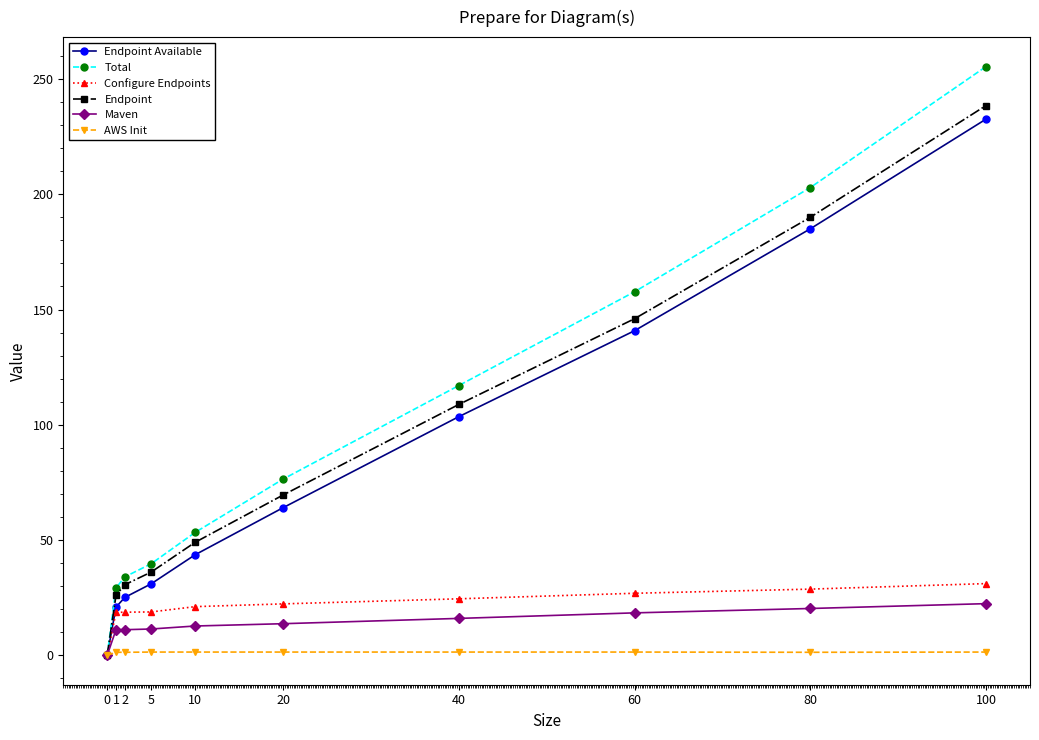

What is the value of the Configure Endpoints point at the 4th from the left?

18.8